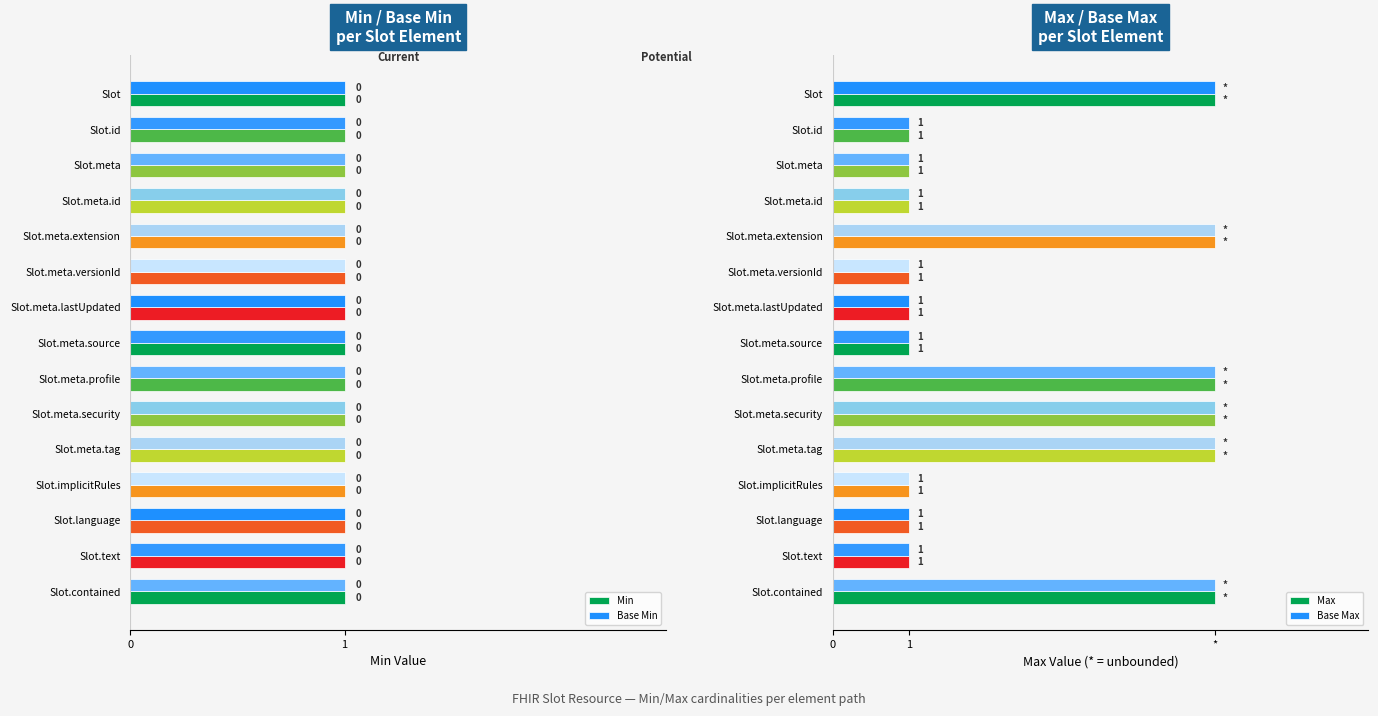

What is the approximate value of Max at 8?

5.0